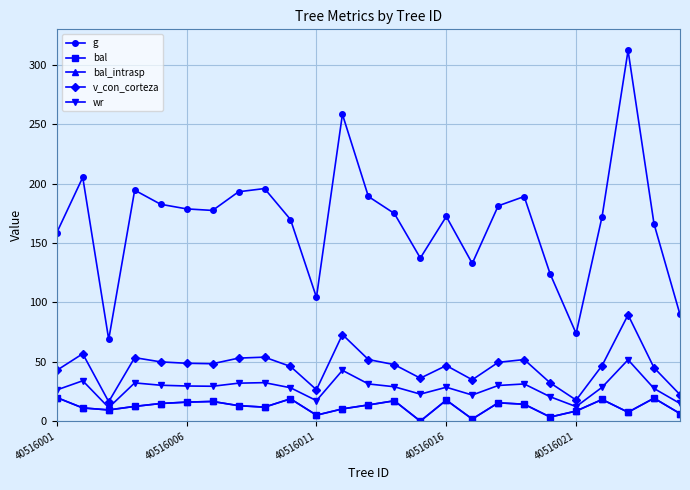

Is this an area chart (filled region under the line)?

No